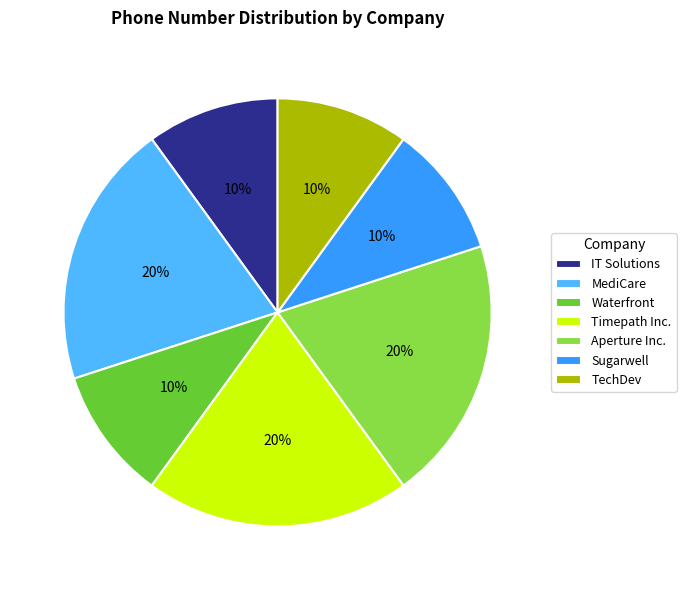

Is there a majority slice in this chart?

No